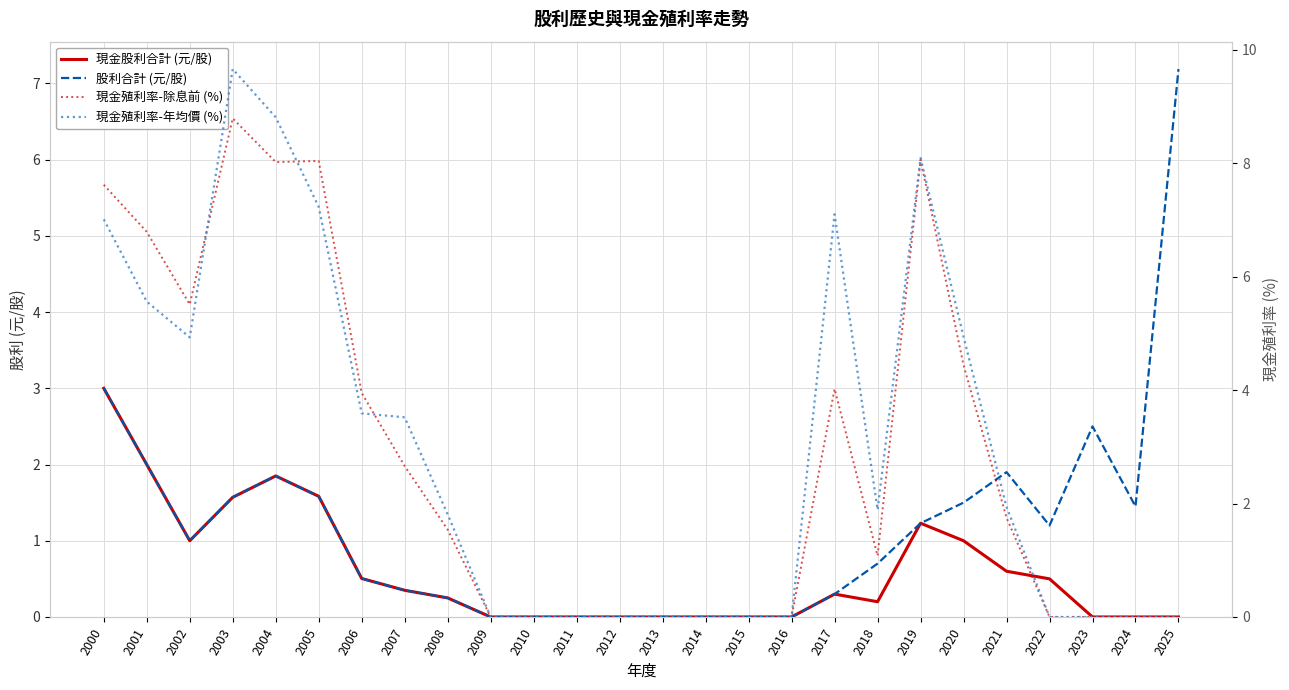

True or false: 現金股利合計 (元/股) and 股利合計 (元/股) cross at least once.

False